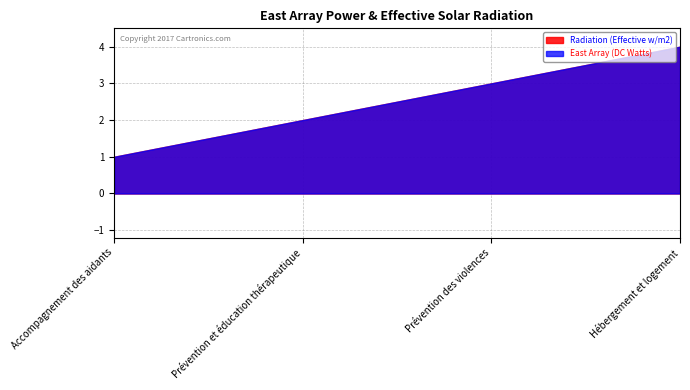

How many data points in Radiation (Effective w/m2) are less than 3?

2